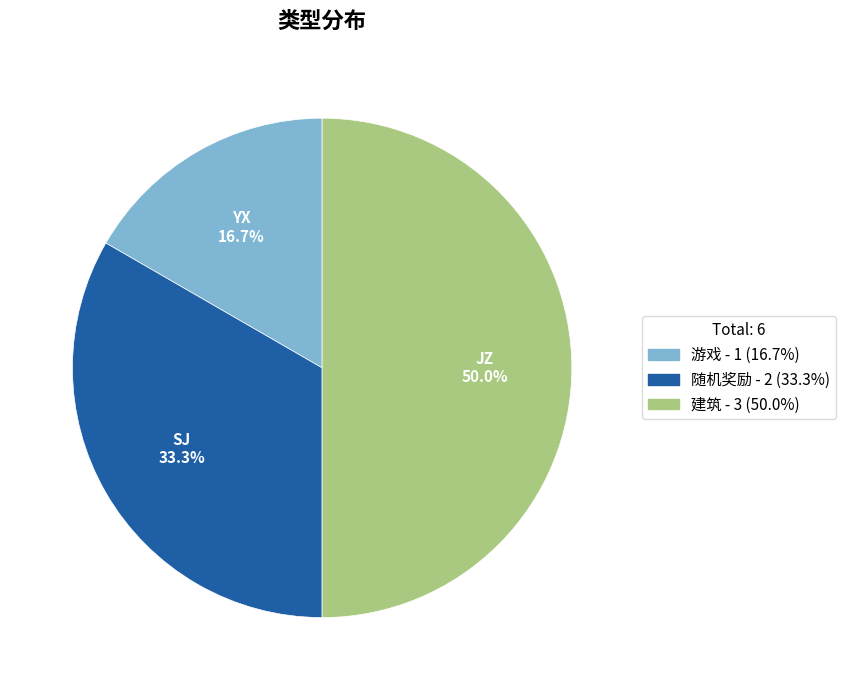

To the nearest percent, what percentage of the pie is 随机奖励?

33%